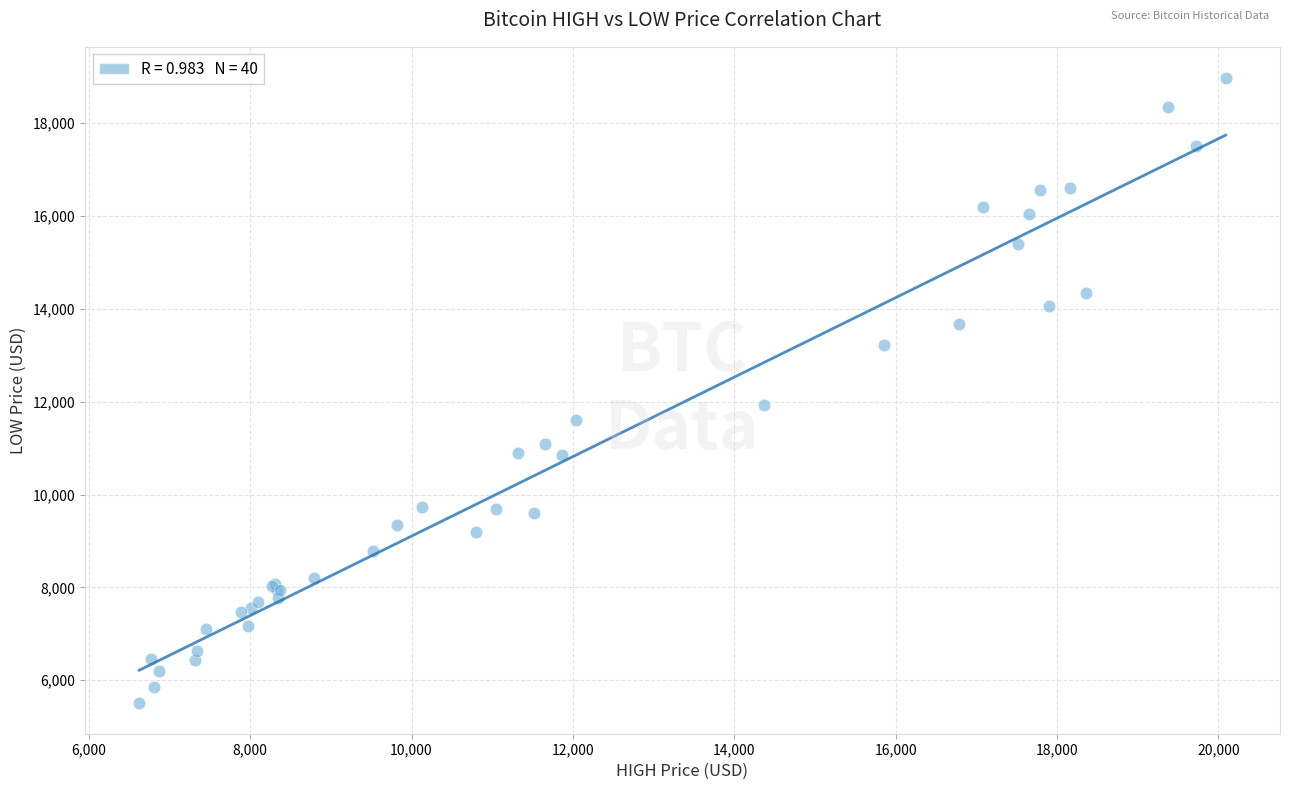

What Y value in the scatter plot is closest to 12246?

11923.4